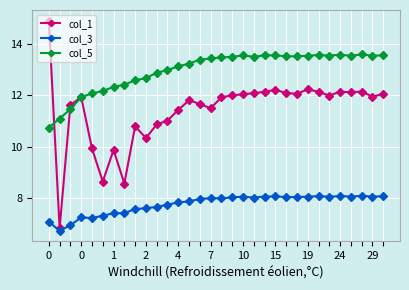

Which series has the widest spread of values?

col_1